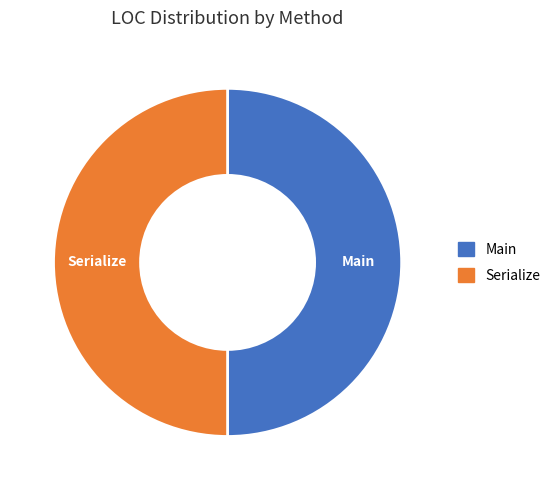

Approximately how many times larger is the value at Main compared to Serialize?

1.0